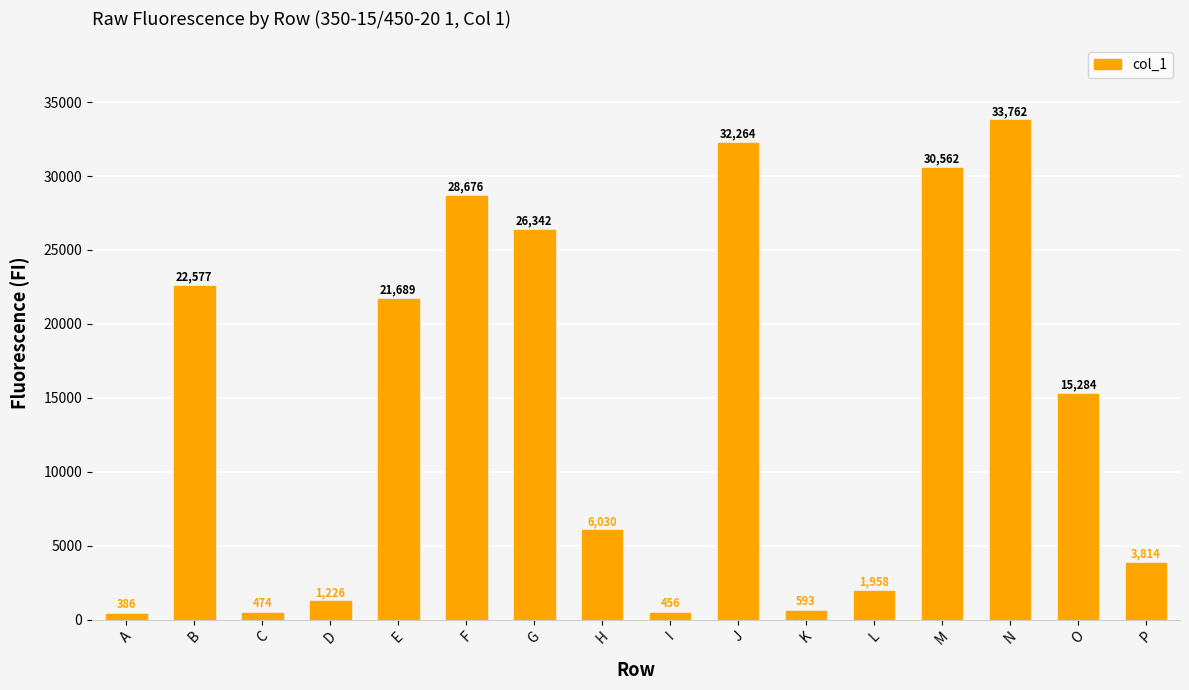

Rank the categories by value from lowest to highest.

A, I, C, K, D, L, P, H, O, E, B, G, F, M, J, N